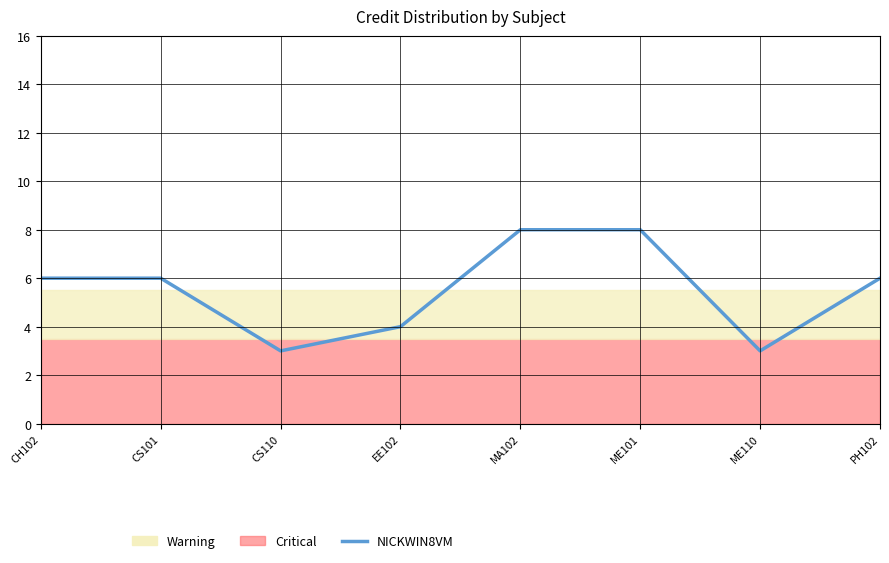

How many values are between 4 and 8?

6